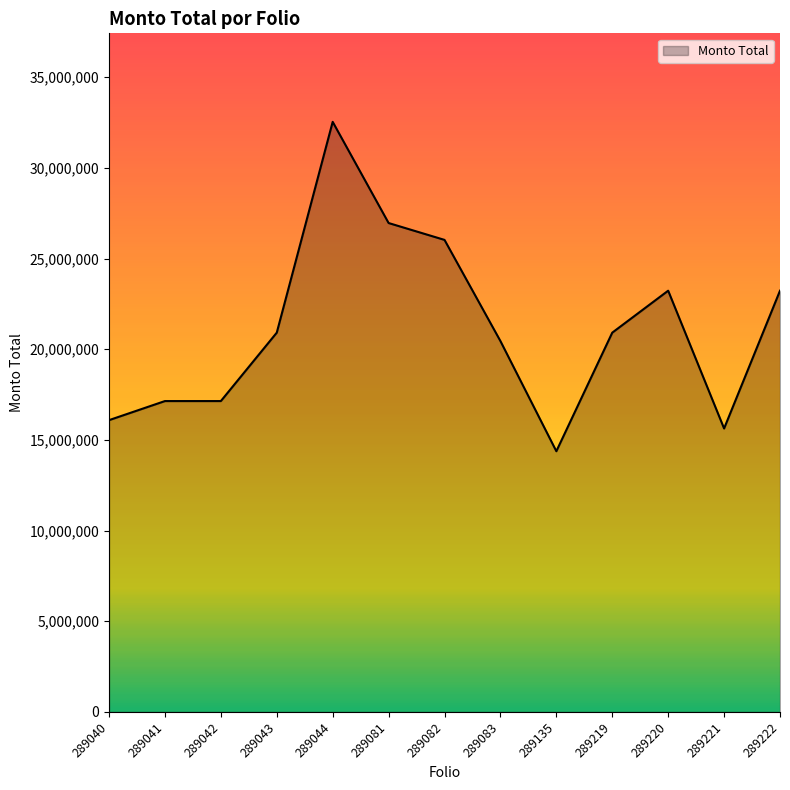

What is the approximate value at 289219, to the nearest 50?

20915700